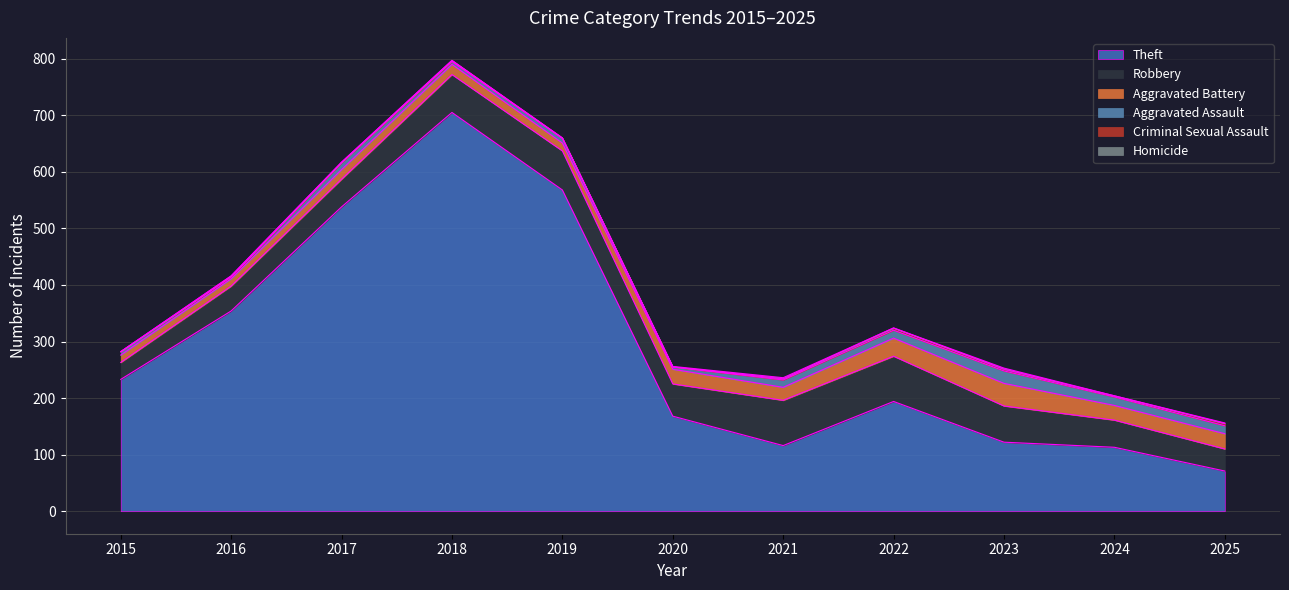

Which category has the lowest value in the Aggravated Assault series?

2016